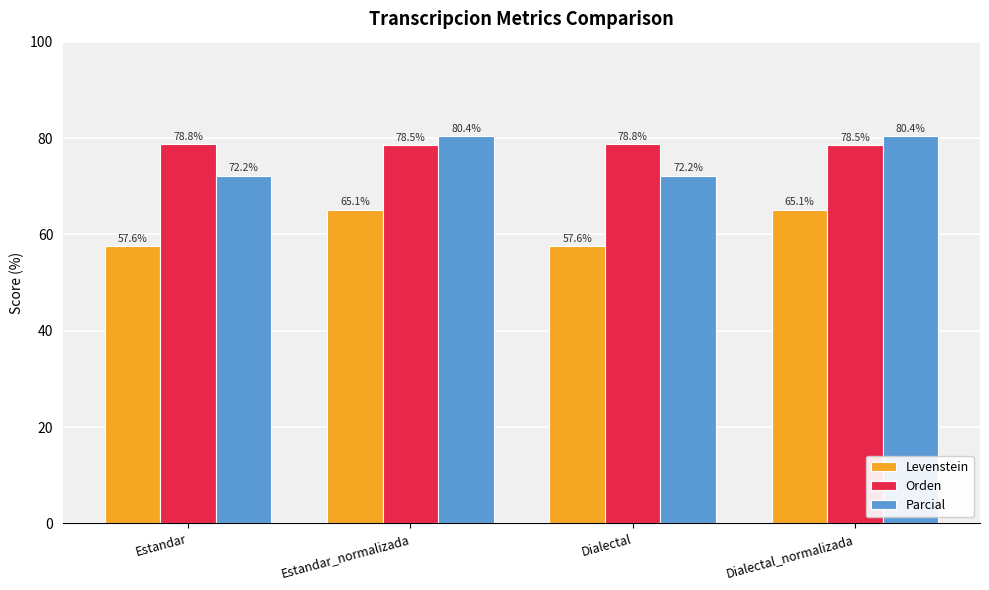

What is the minimum value shown in the chart?

57.6